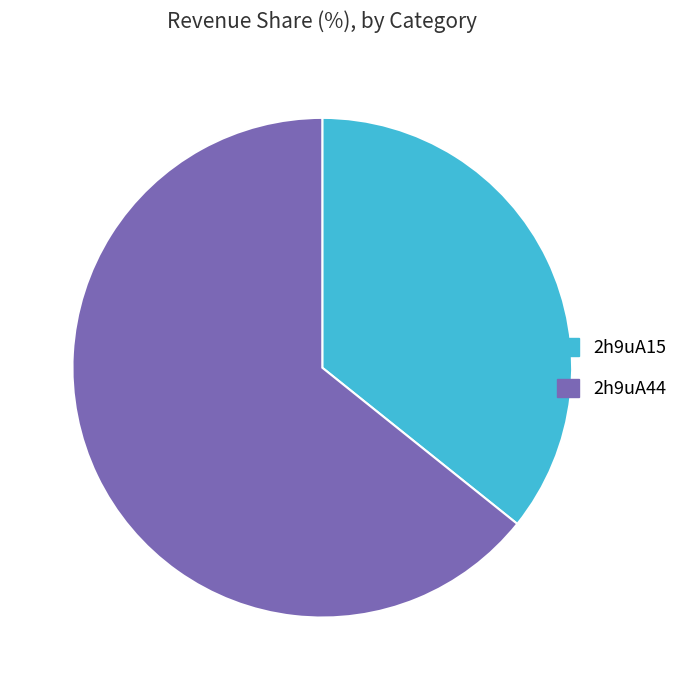

Between 2h9uA44 and 2h9uA15, which is larger?

2h9uA44